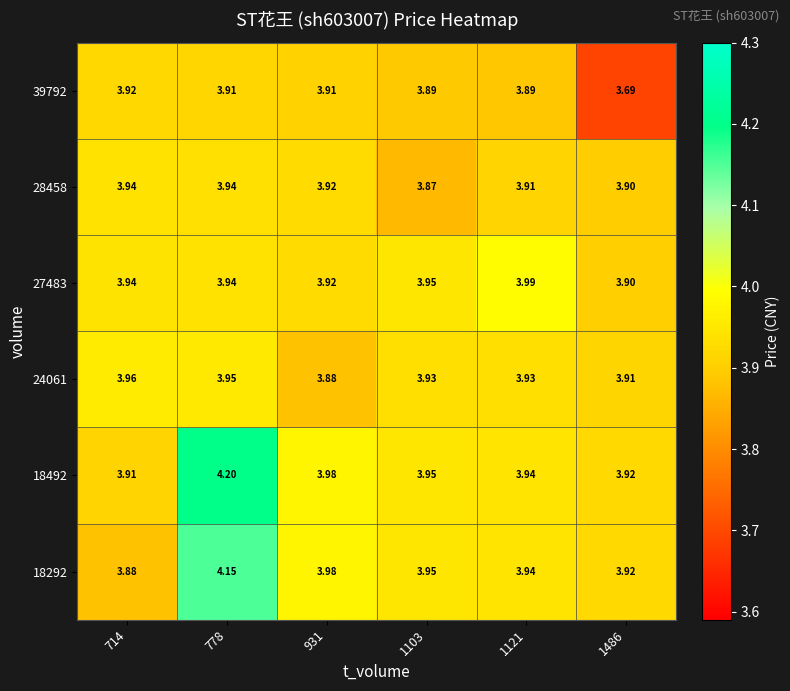

Is the value of 28458 at 778 greater than the value of 27483 at 1103?

No